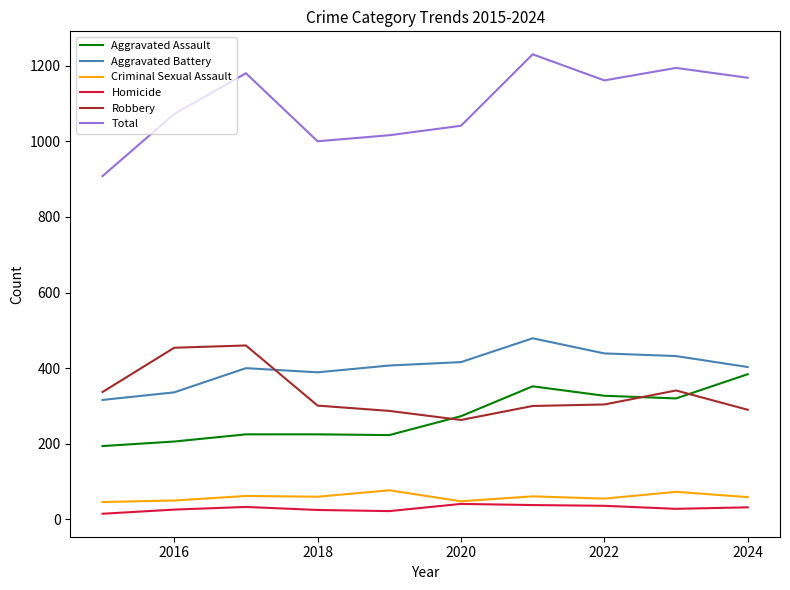

Which series has the widest spread of values?

Total